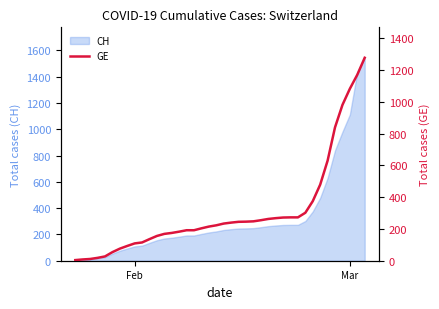

What is the maximum value for CH?

1544